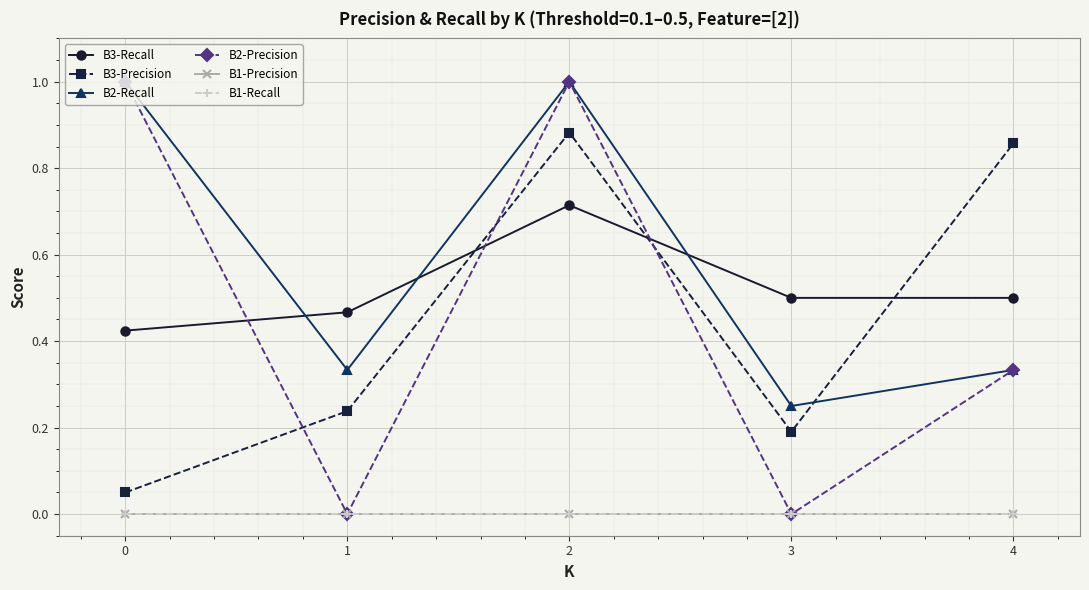

Reading left to right, transcribe all the data shown in this chart.

B3-Recall: 0.4	0.5	0.7	0.5	0.5
B3-Precision: 0.1	0.2	0.9	0.2	0.9
B2-Recall: 1.0	0.3	1.0	0.2	0.3
B2-Precision: 1.0	0.0	1.0	0.0	0.3
B1-Precision: 0.0	0.0	0.0	0.0	0.0
B1-Recall: 0.0	0.0	0.0	0.0	0.0